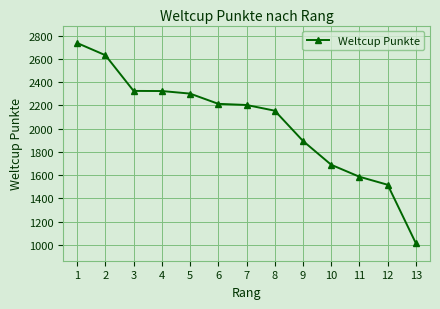

Read the value at 9, to the nearest 10.

1890